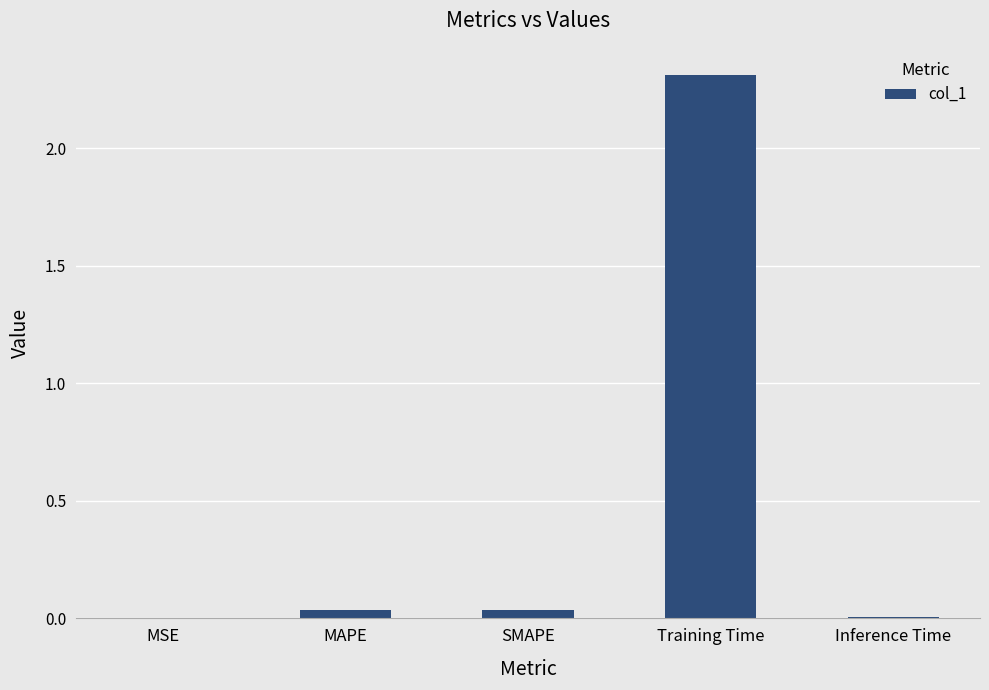

Is it true that the value at SMAPE is 0.0?

True